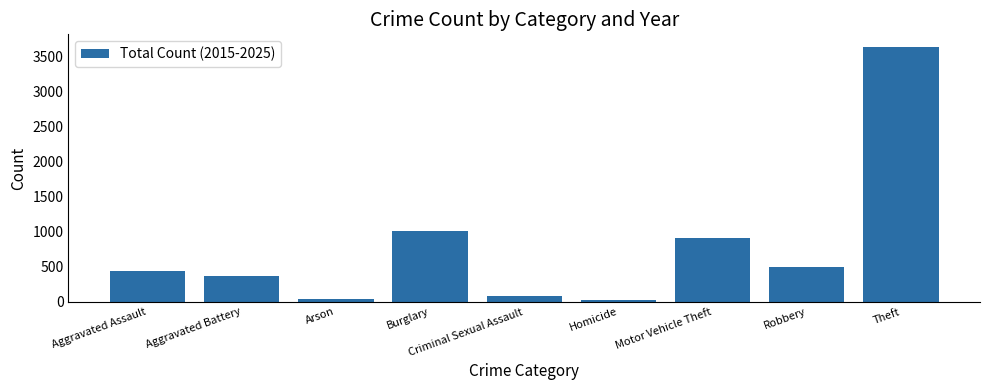

True or false: the data shows 226 at Robbery.

False